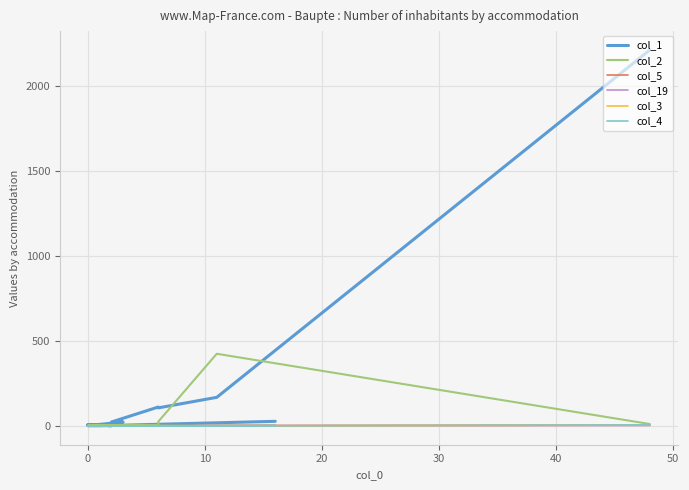

At which label is col_19 closest to 1?

20